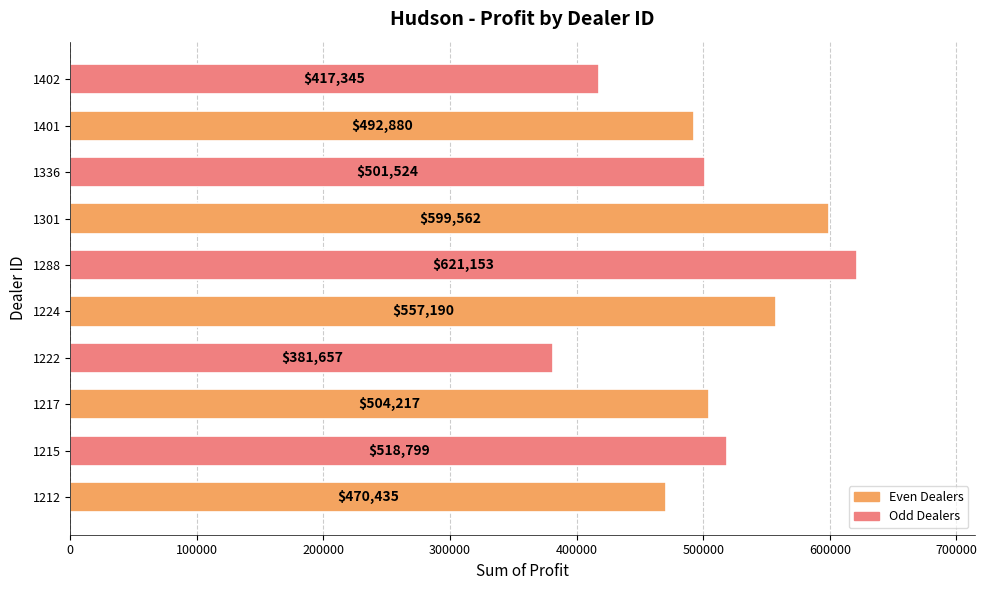

How many data points are less than 504217?

5